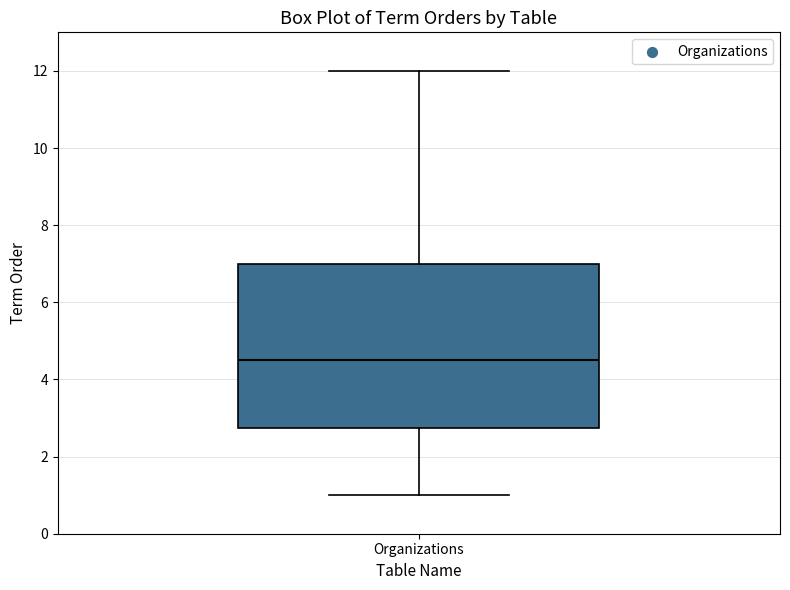

Where does the upper whisker of the box for Organizations end on the y-axis? The values are not printed on the chart, so give them approximately, as read against the axis.

12.0